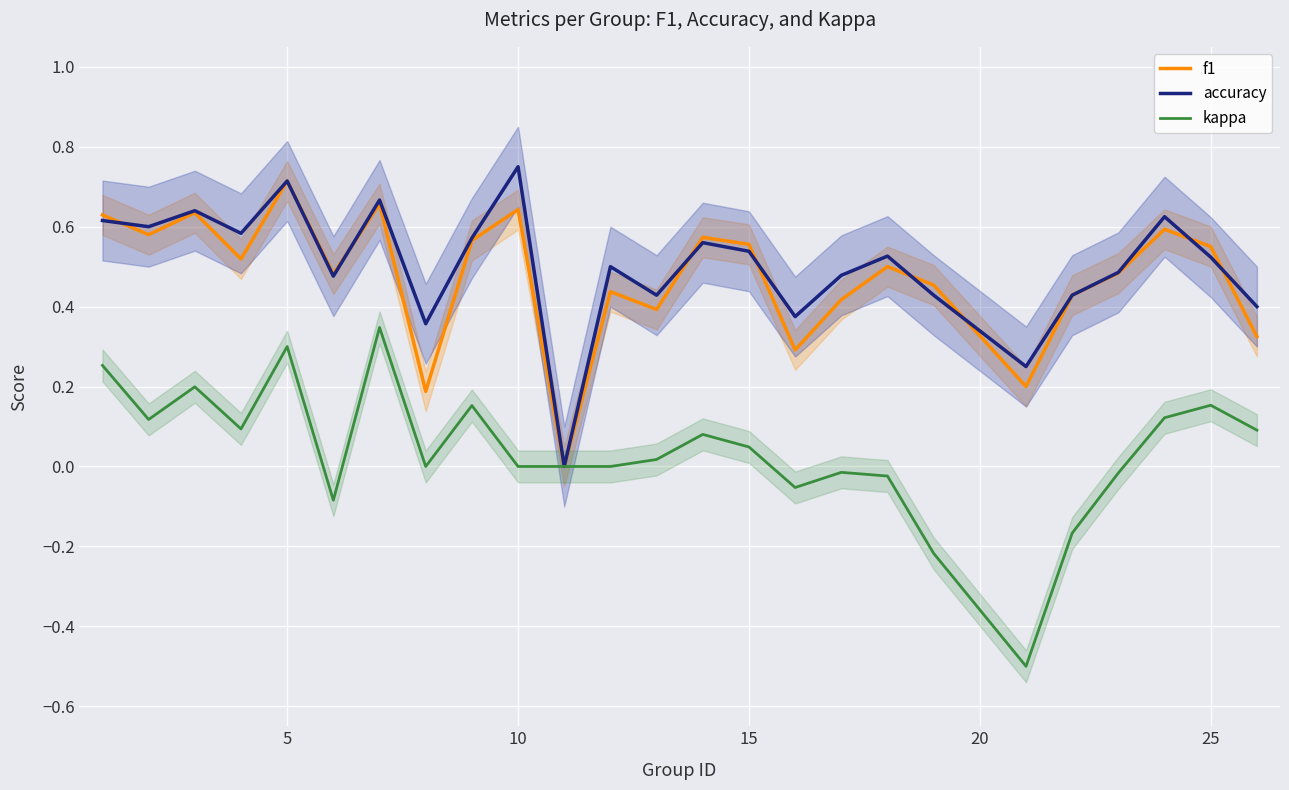

What is the difference between the second highest and second lowest values in the kappa series?

0.5